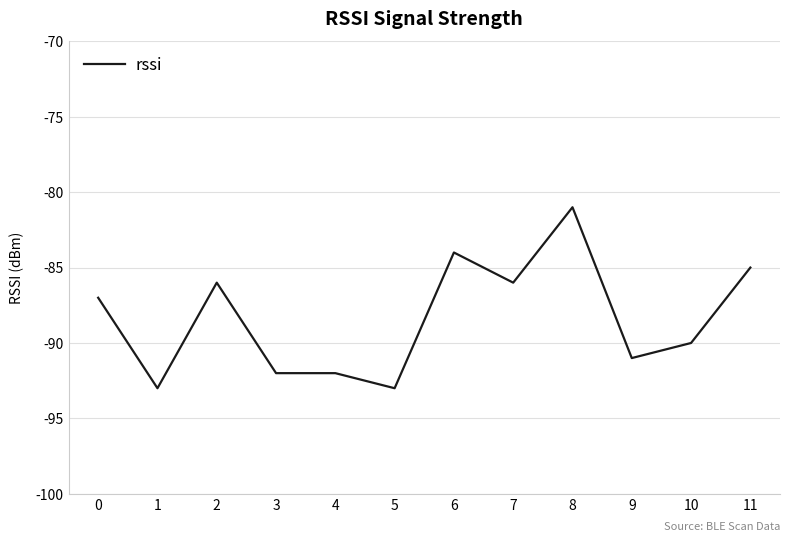

Between 11 and 6, which is larger?

6